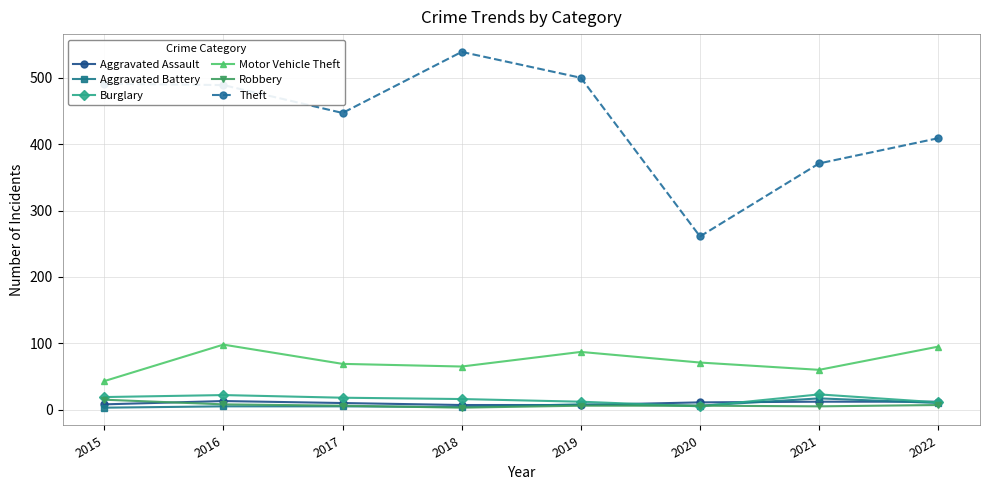

In Motor Vehicle Theft, how many points are lower than both neighbors (excluding endpoints)?

2